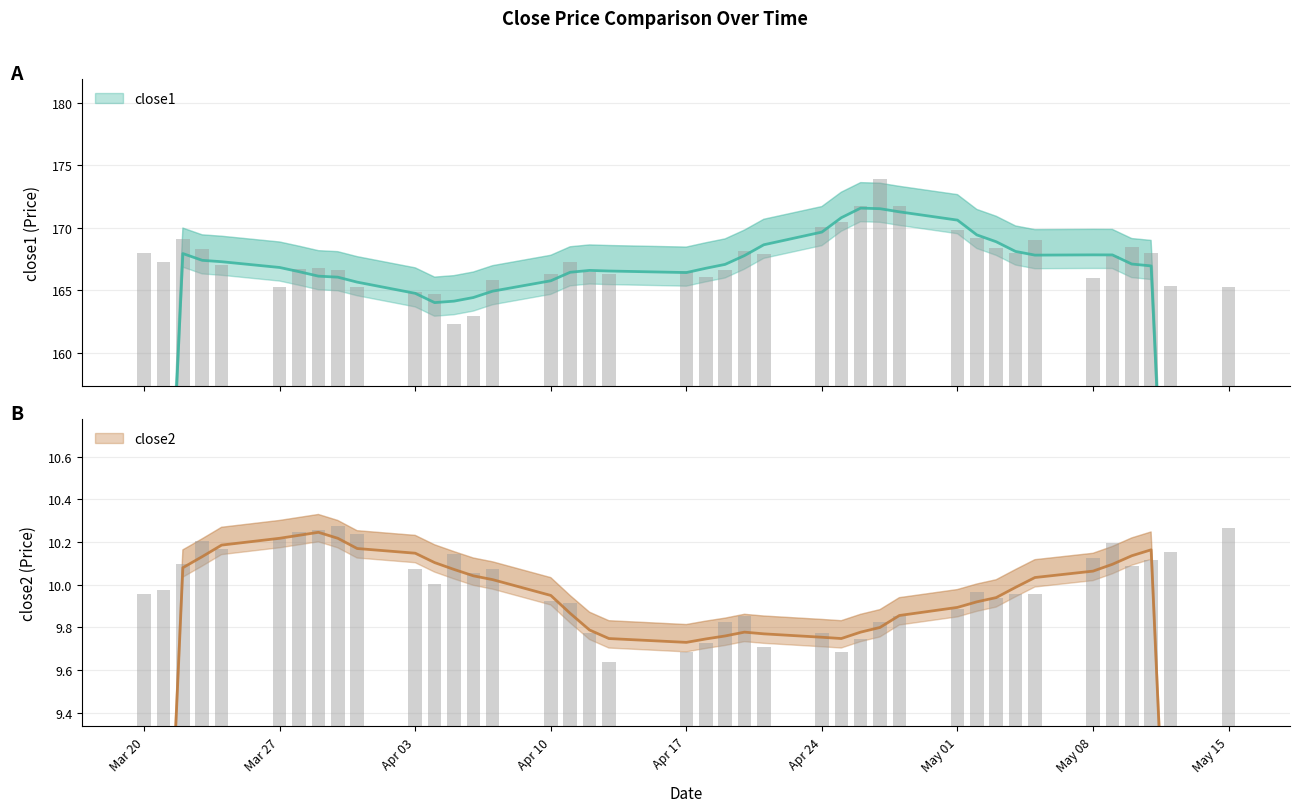

How many data points does each series have?

40